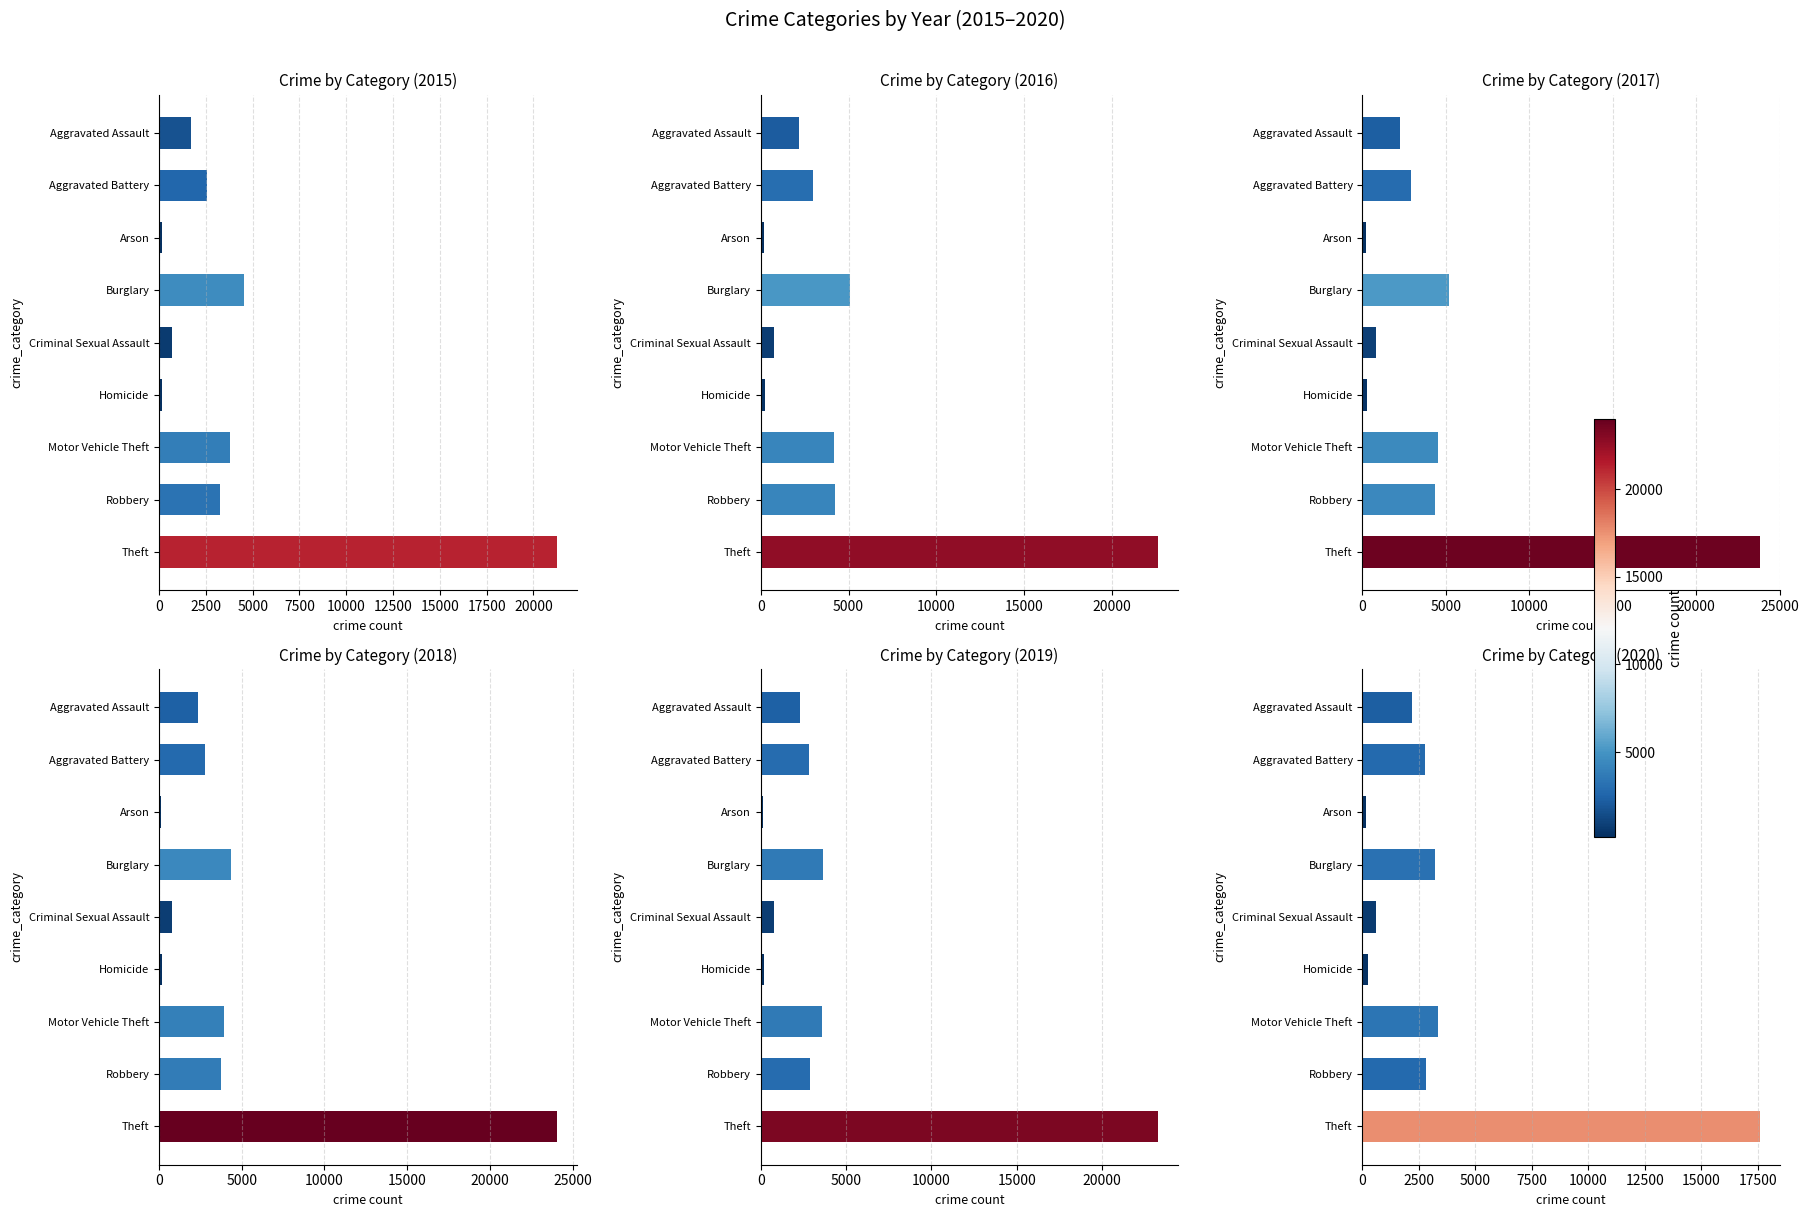

What is the label of the 8th bar from the right?

Aggravated Battery